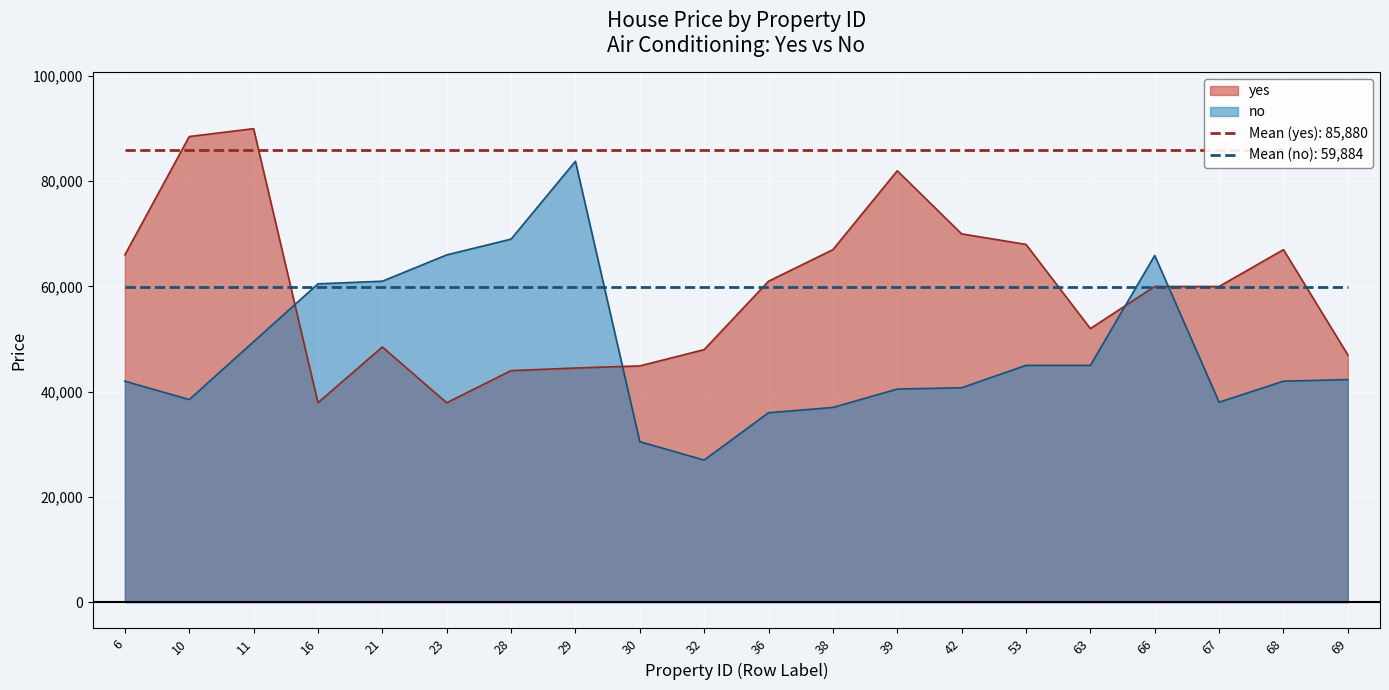

At how many categories does at least one series exceed 78316?

4